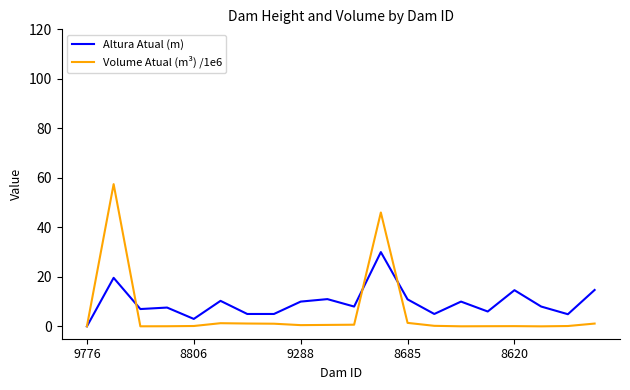

Which series has the widest spread of values?

Volume Atual (m³) /1e6